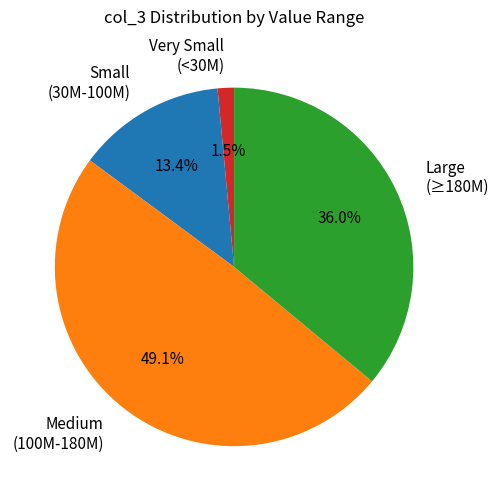

Is the sum of Large (≥180M) and Very Small (<30M) greater than half?

No